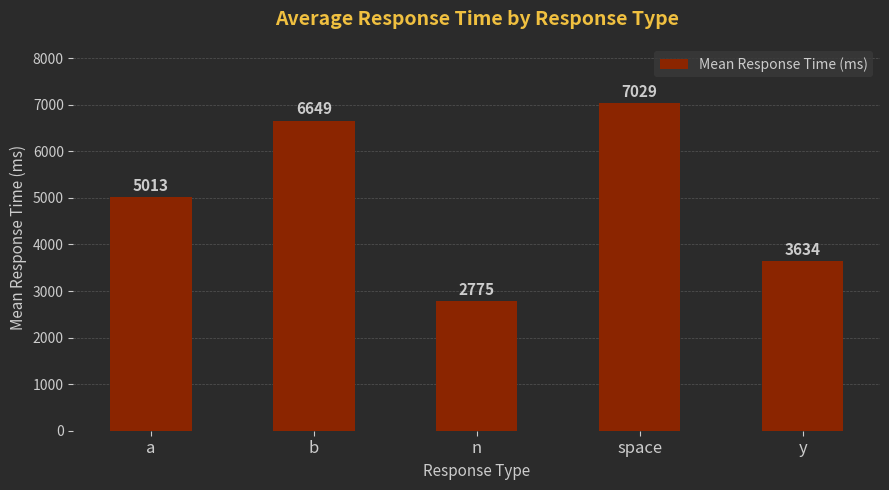

What is the approximate value at b?

6649